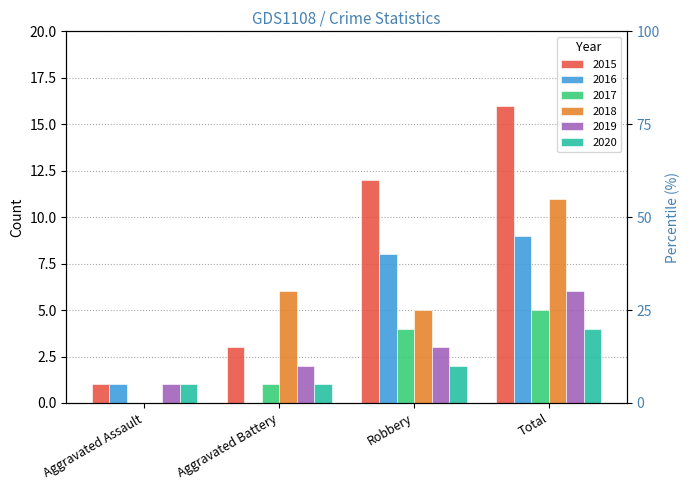

Is the value of 2015 at Total greater than the value of 2016 at Aggravated Battery?

Yes